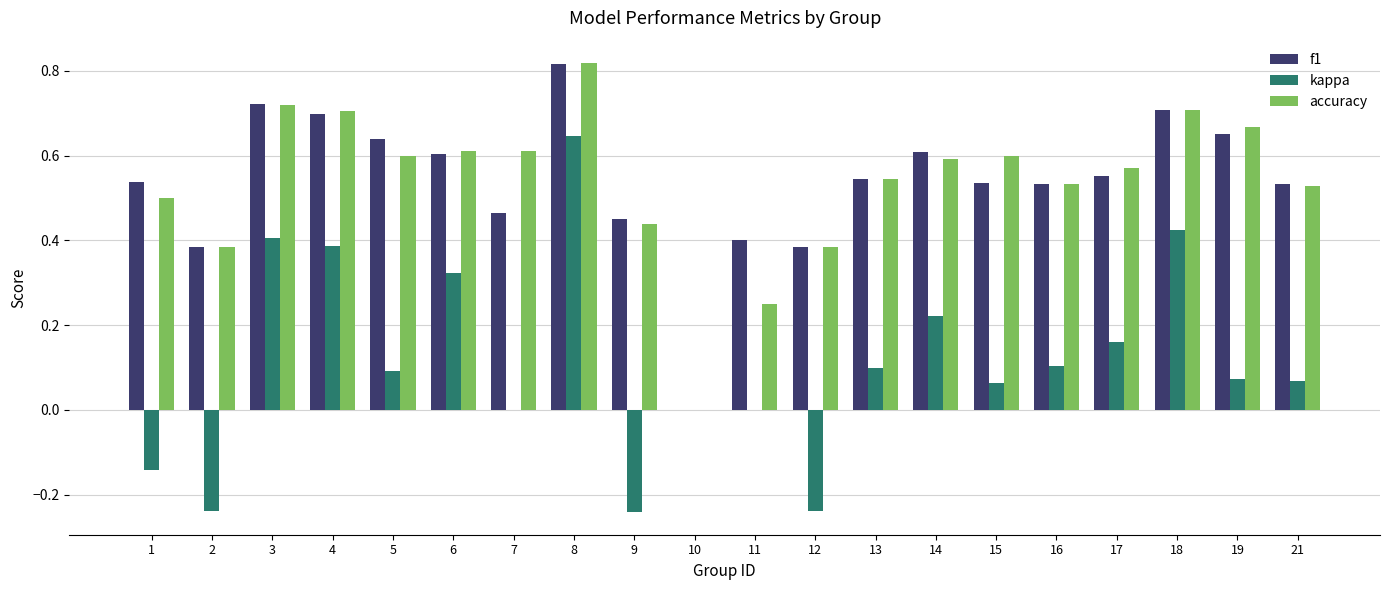

How many categories are shown in the chart?

20